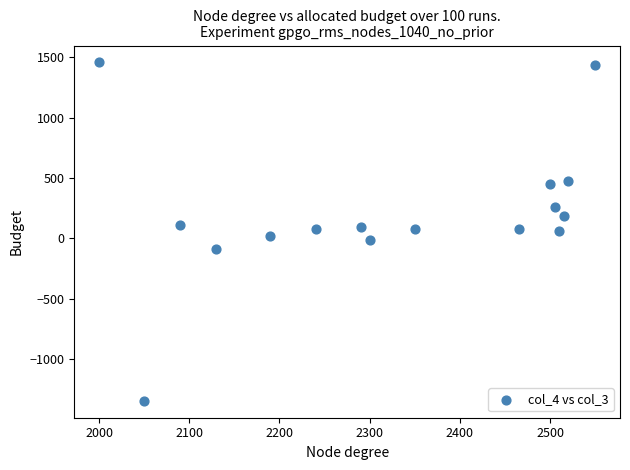

What is the range of Y values (max minus min)?

2805.1